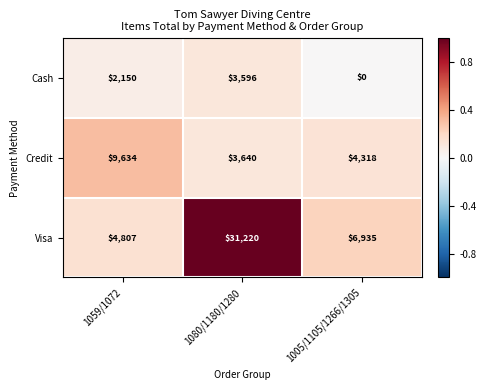

The Visa series shows 4807 at 1059/1072. True or false?

True